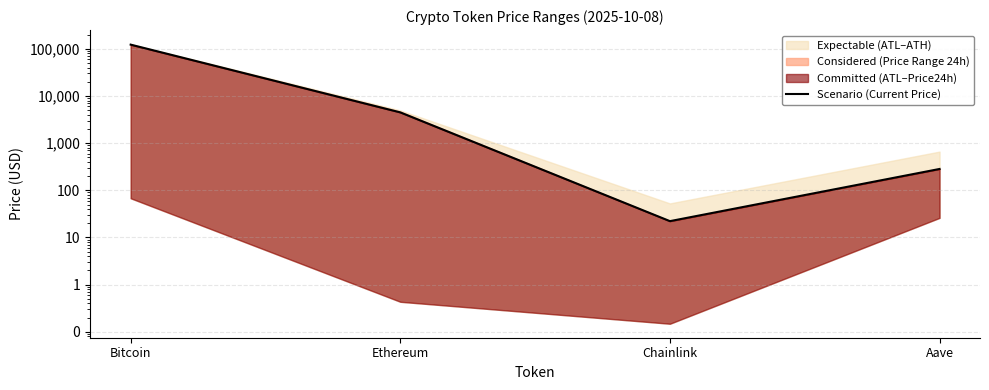

Reading left to right, what are all the values shown in this chart?

122682.0	4490.9	22.2	283.4